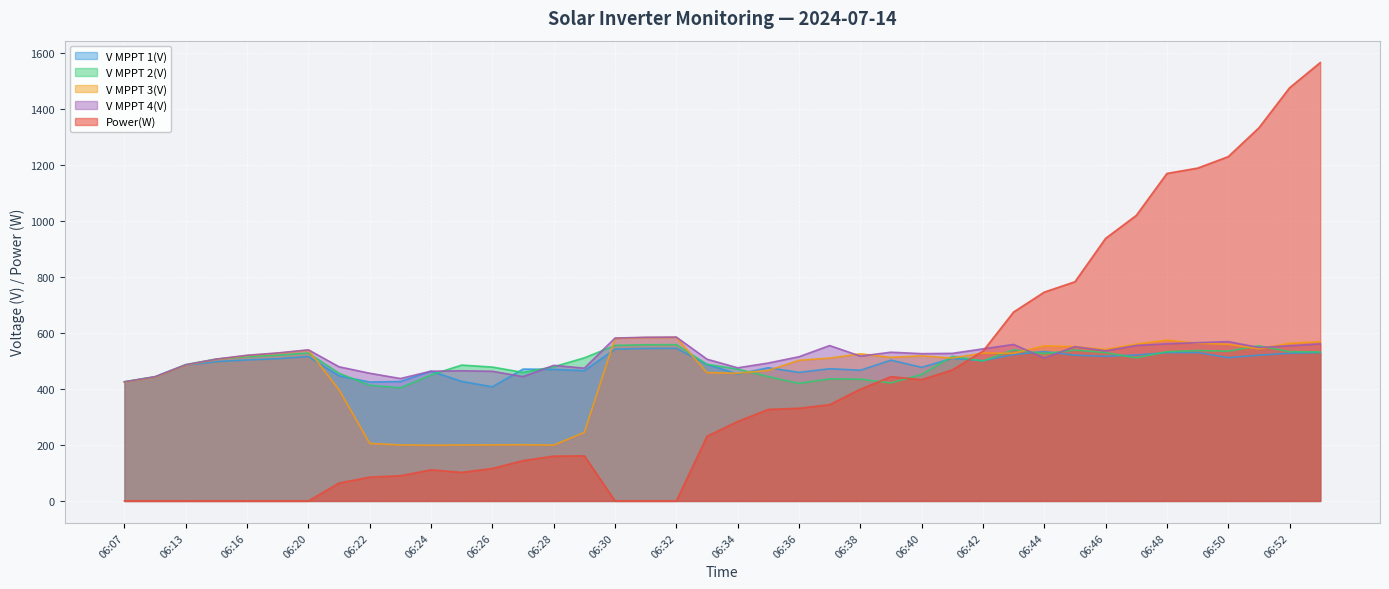

How many values in the V MPPT 4(V) series exceed 526?

20